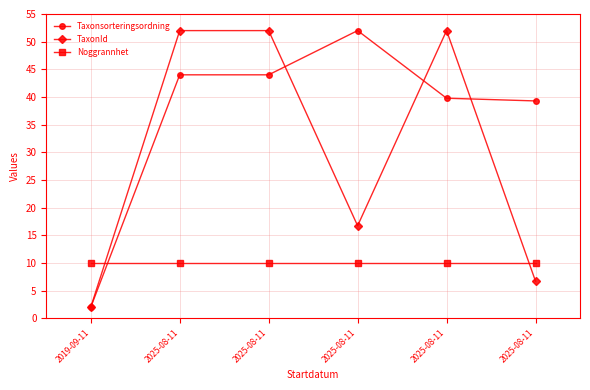

How many distinct data groups are displayed?

3